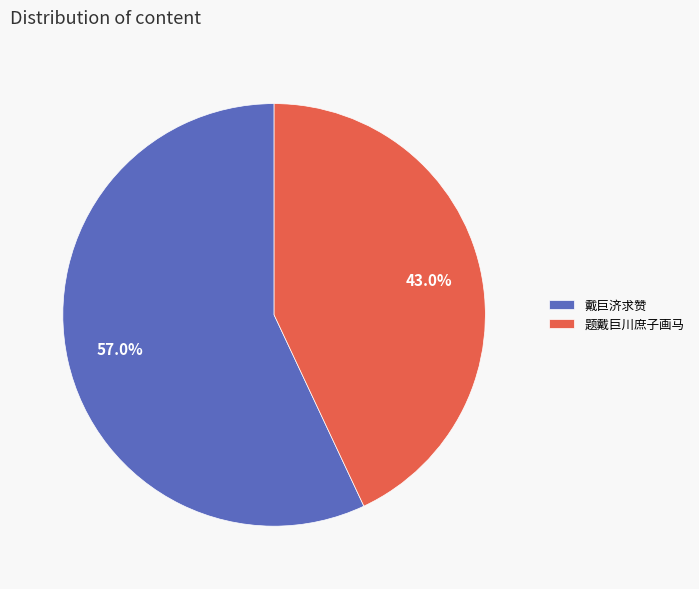

Is the sum of 戴巨济求赞 and 题戴巨川庶子画马 greater than half?

Yes